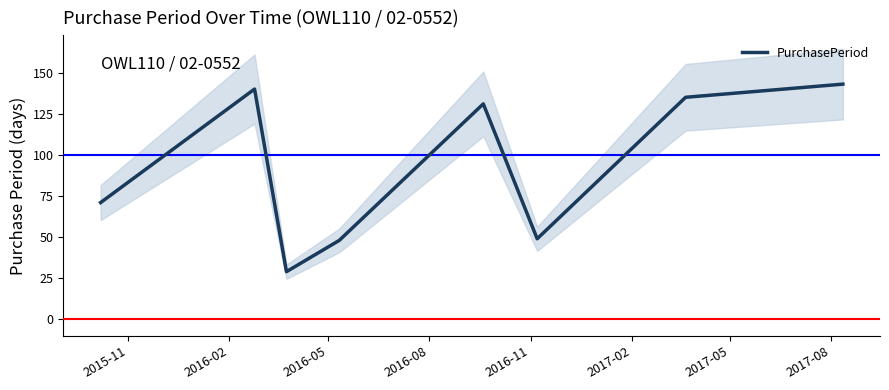

True or false: the data has more than 1 interior local peaks.

True